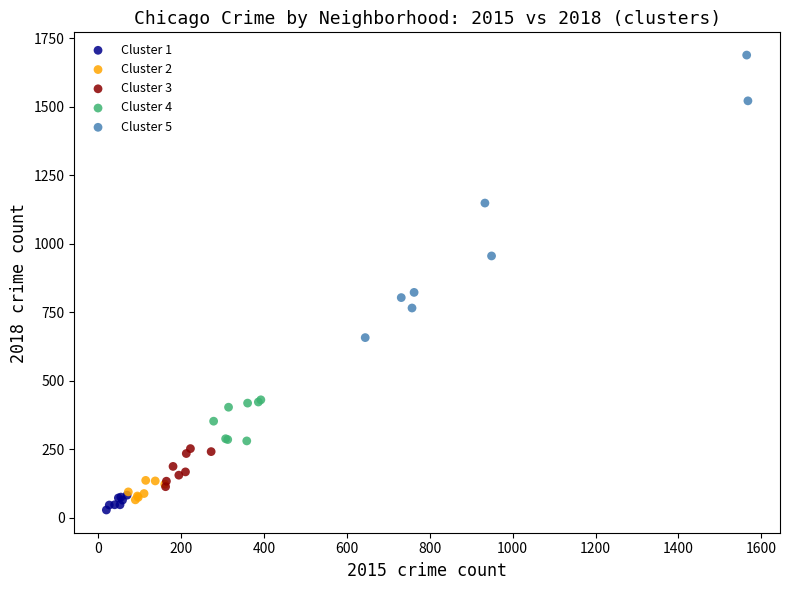

Which series has the widest spread of Y values?

Cluster 5